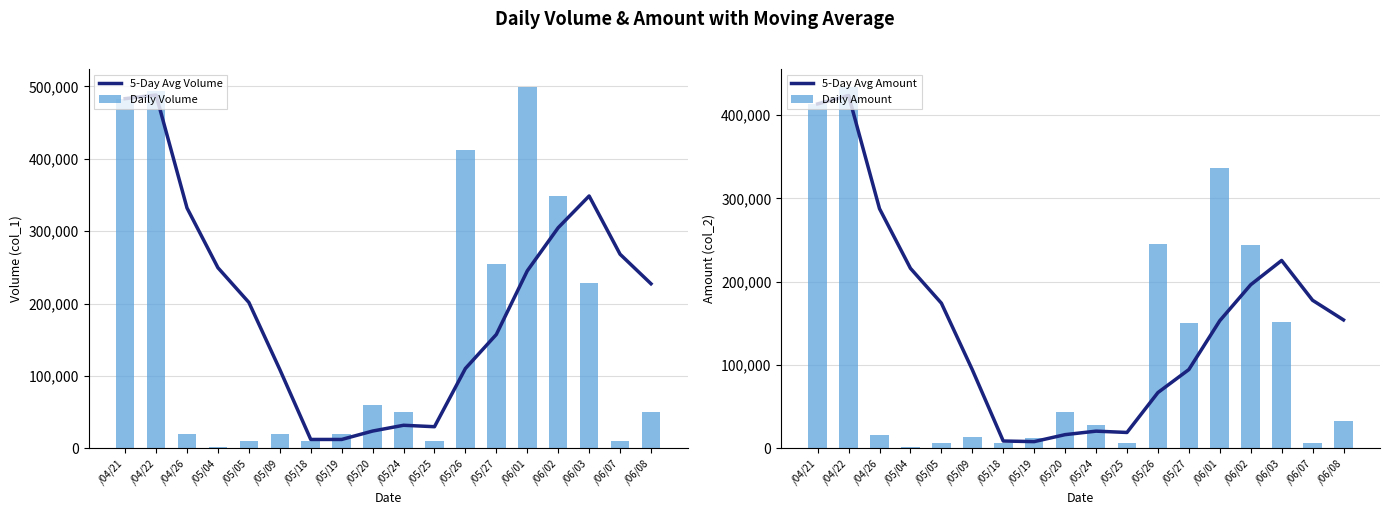

What is the minimum value shown in the chart?

1440.0